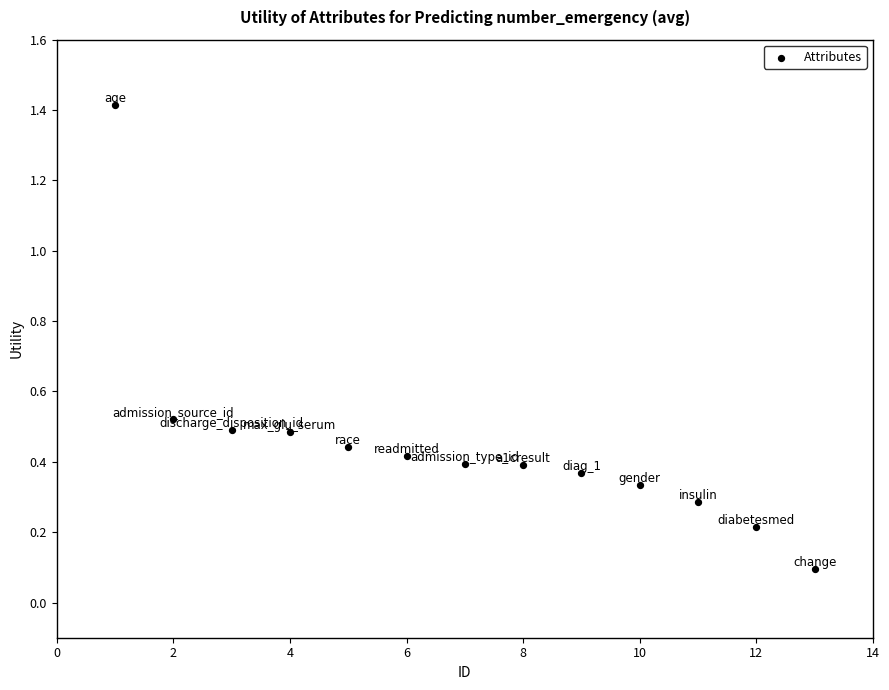

What is the range of Y values (max minus min)?

1.3